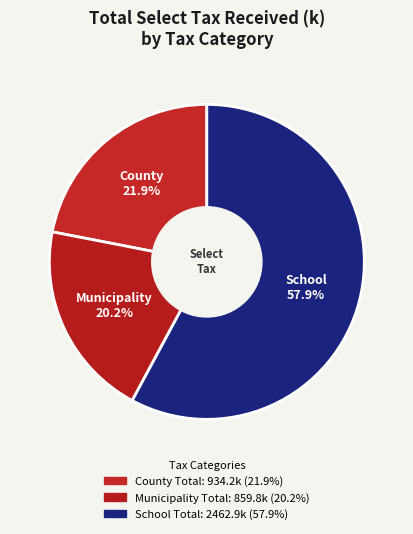

To the nearest percent, what is the difference between the largest and smallest slice percentages?

38%